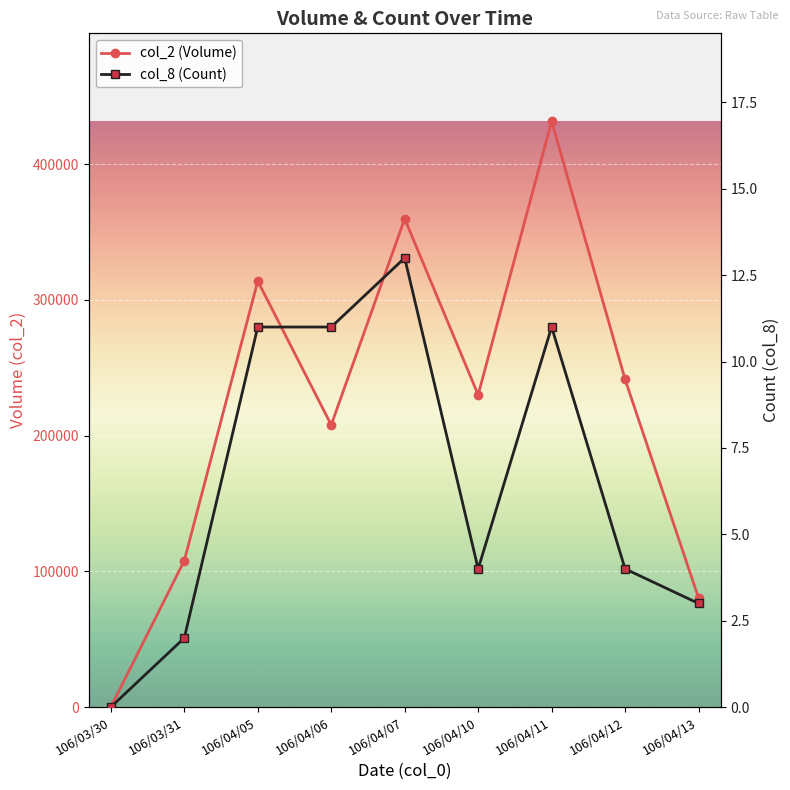

What are all the series names shown in the legend?

col_2 (Volume), col_8 (Count)